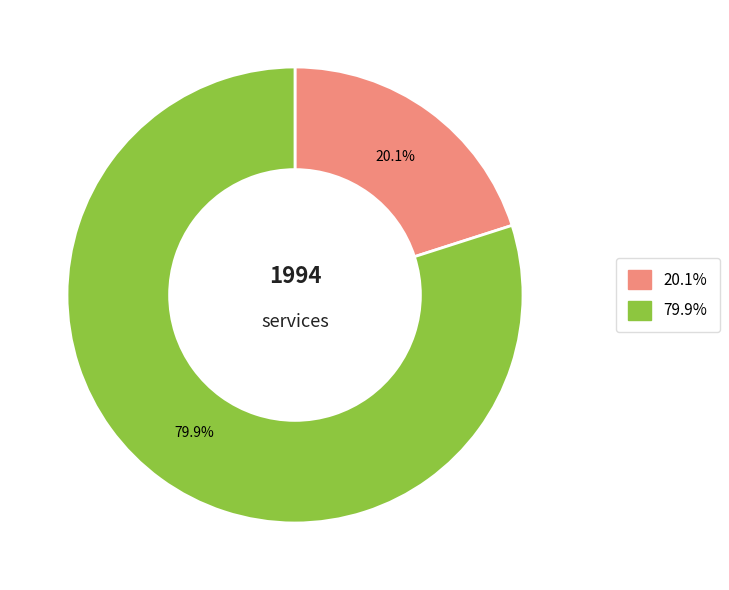

Is there any slice that represents more than half of the pie?

Yes